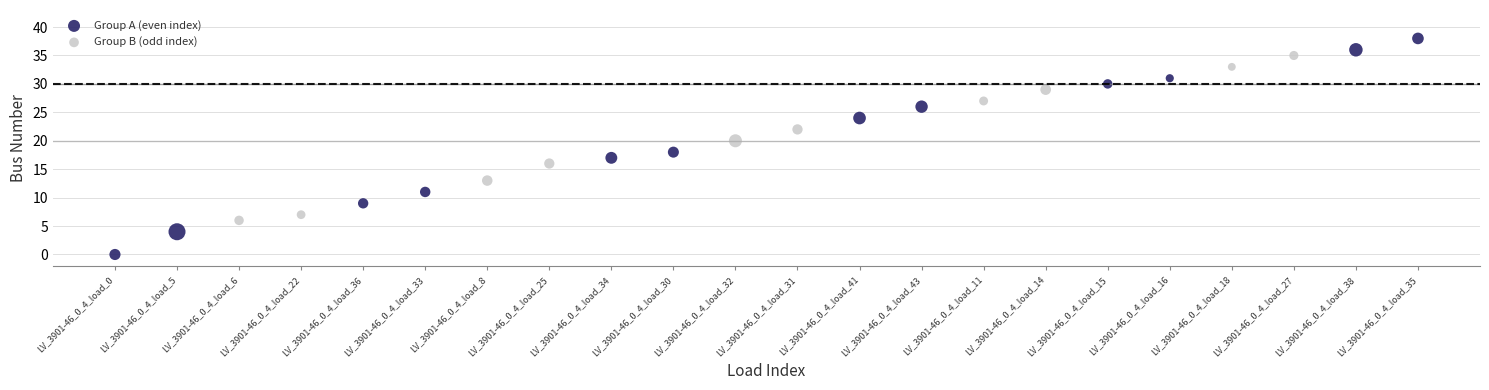

Which series contains the lowest Y value?

Group A (even index)